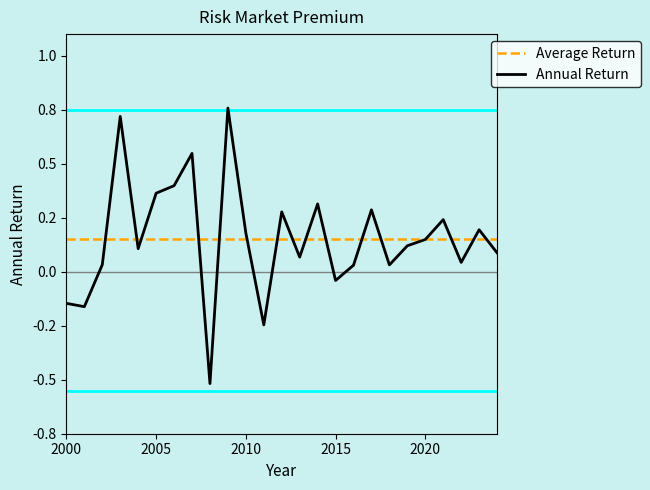

Between 2024 and 2013, which is larger?

2024